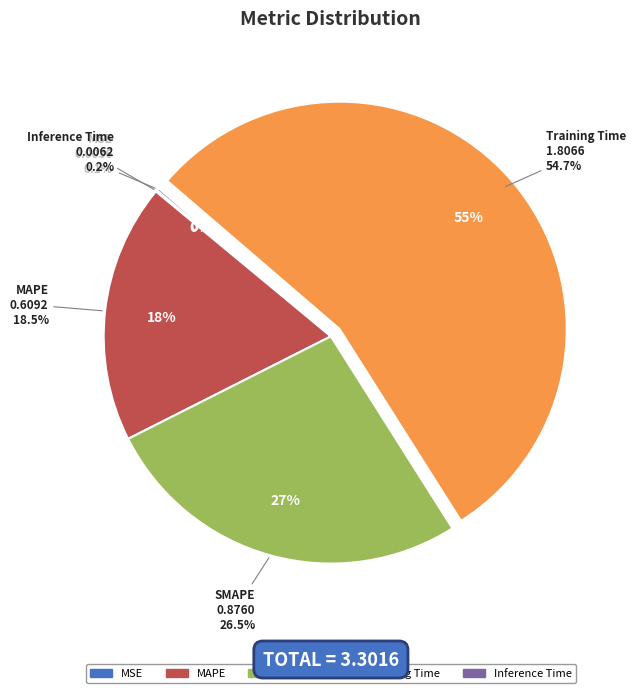

Is the sum of Training Time and MSE greater than half?

Yes